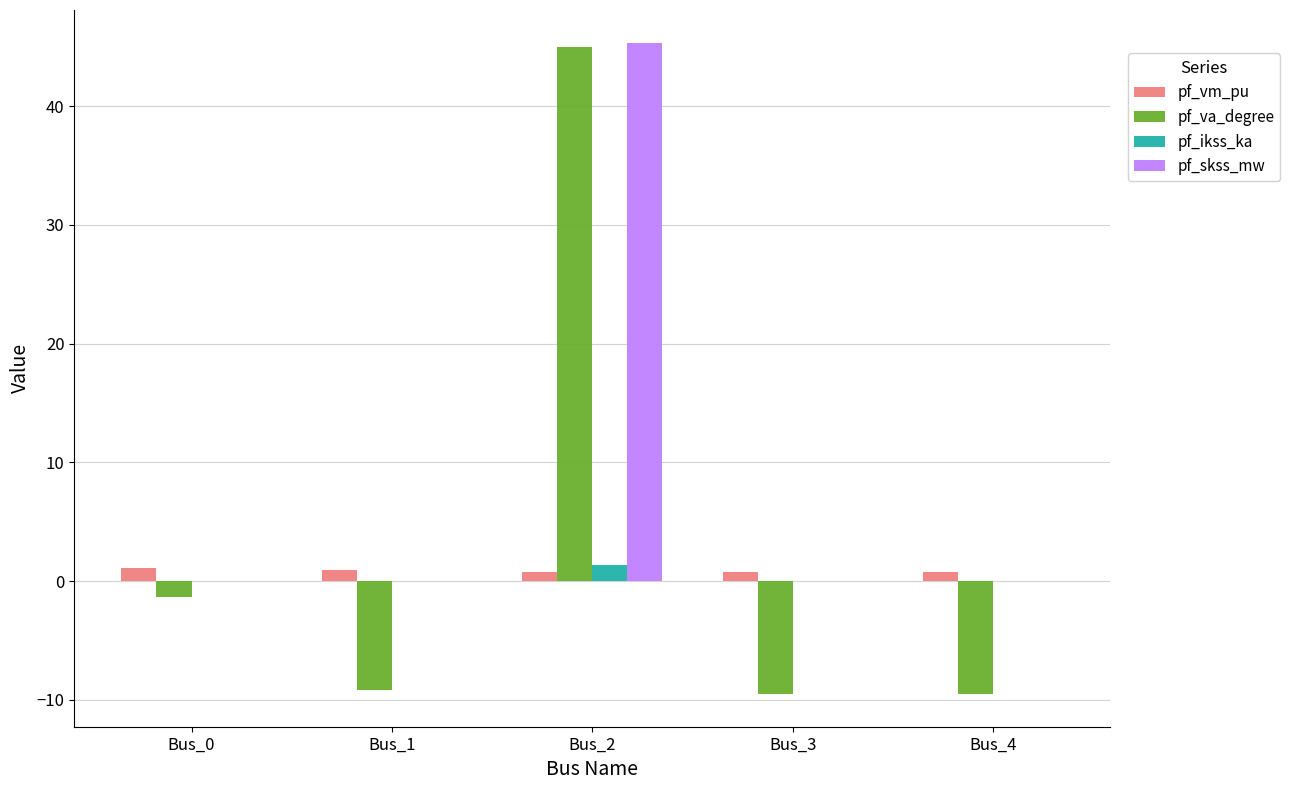

Between Bus_0 and Bus_4, which series saw the biggest shift?

pf_va_degree